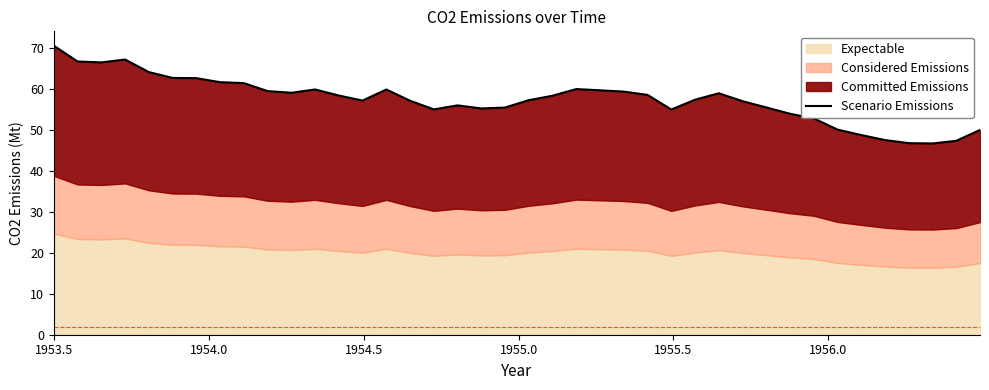

How many points are higher than both their immediate neighbors (excluding endpoints)?

6